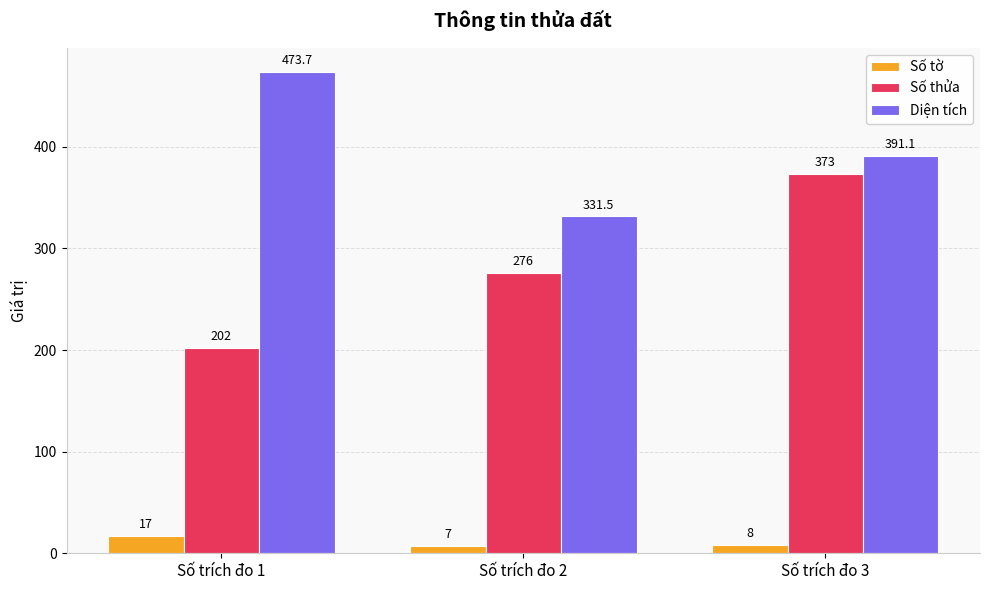

What is the average value of the Diện tích series?

398.8